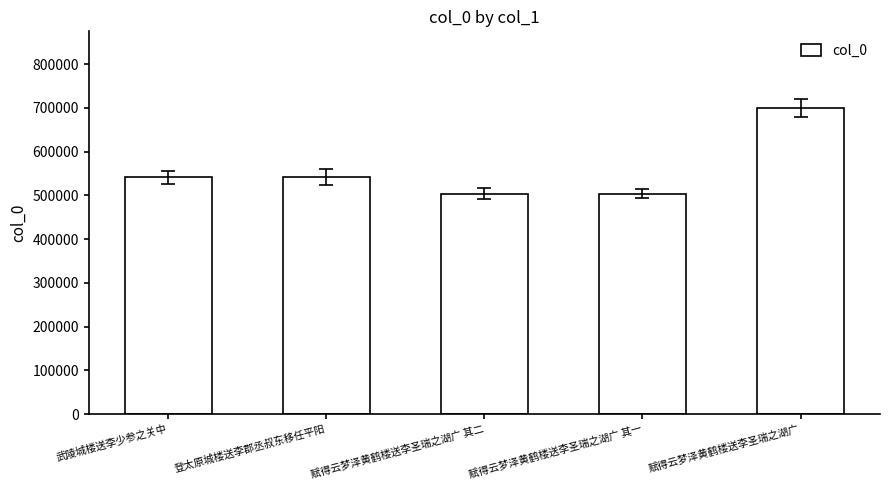

Is it true that the value at 赋得云梦泽黄鹤楼送李圣瑞之湖广 其一 is 840927?

False